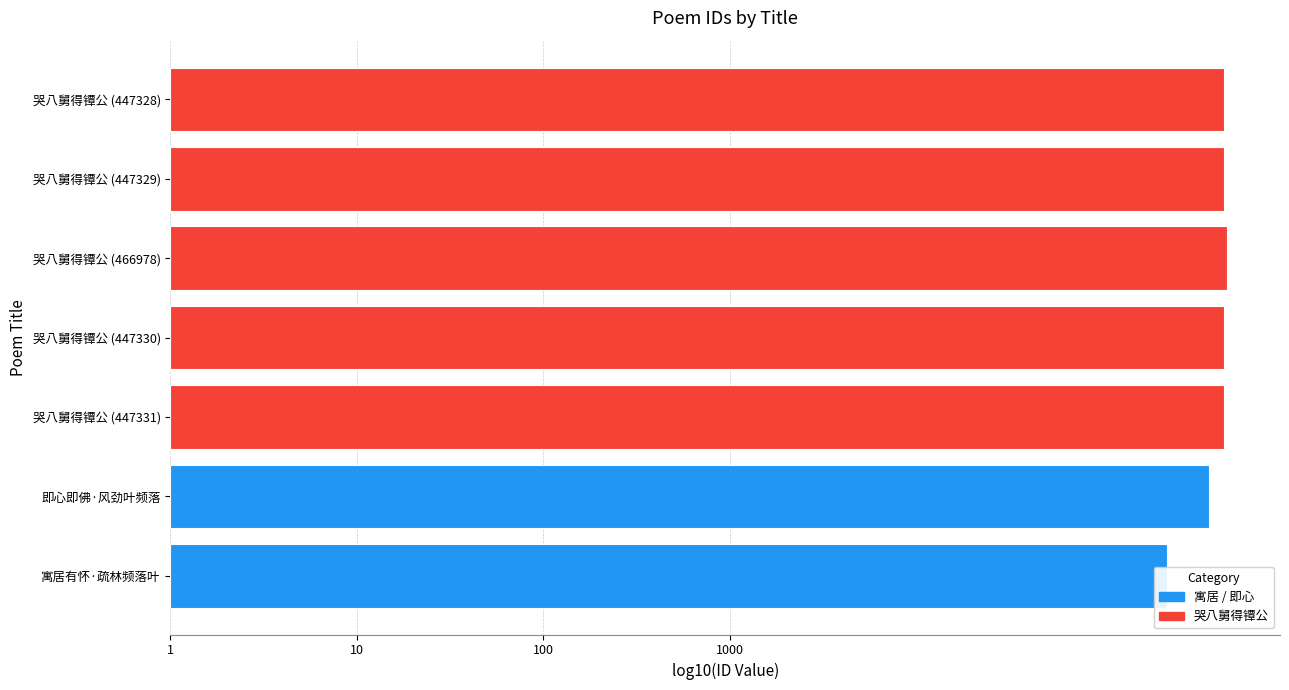

Count the values in the range 5 to 6.

7